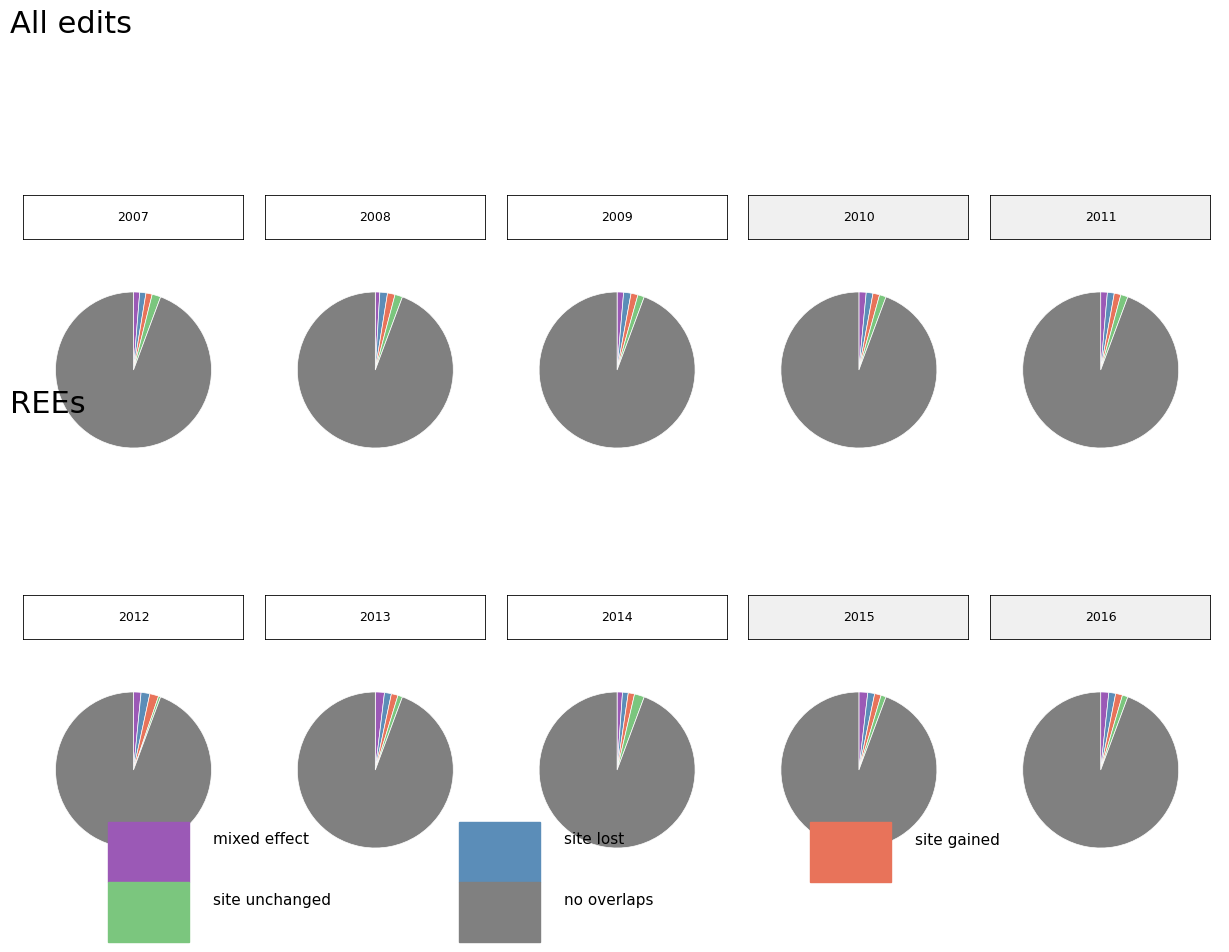

To the nearest percent, what is the combined percentage of 2007 and 2016?

14%